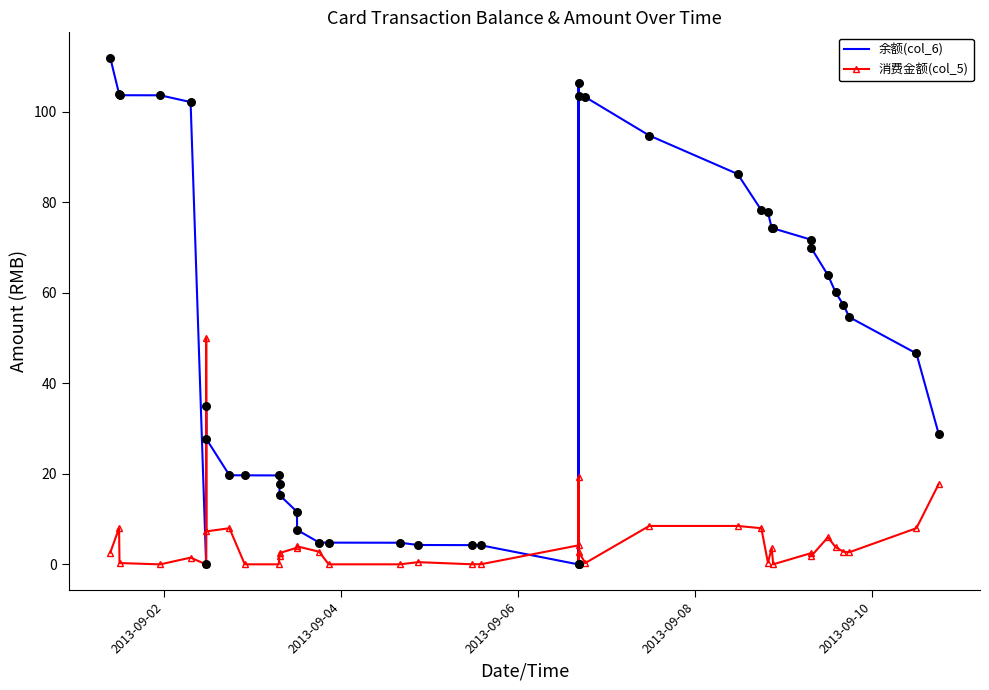

Which series contains the lowest Y value?

余额(col_6)